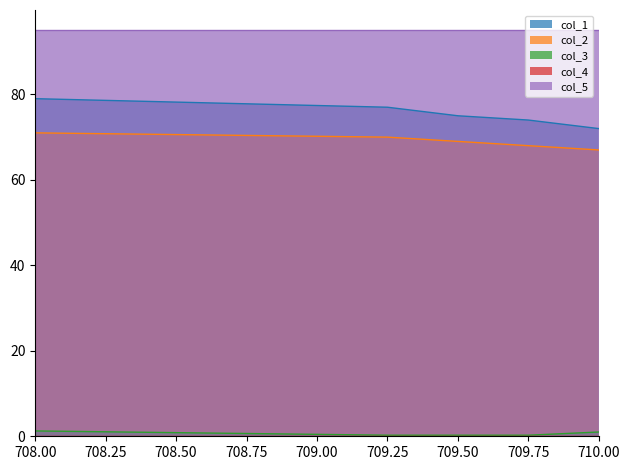

Which series has the widest spread of values?

col_1